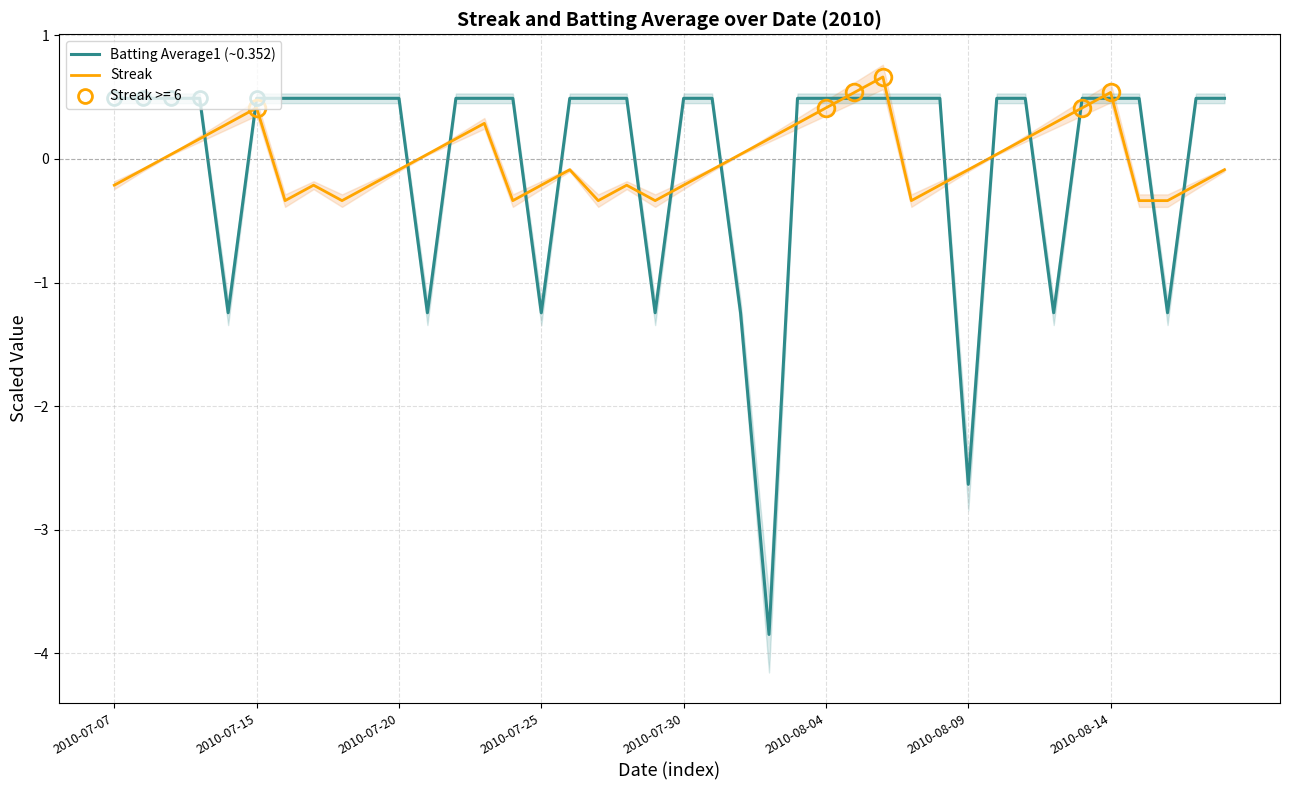

How many positive values does the Batting Average1 (Ichiro ~0.352) series have?

31